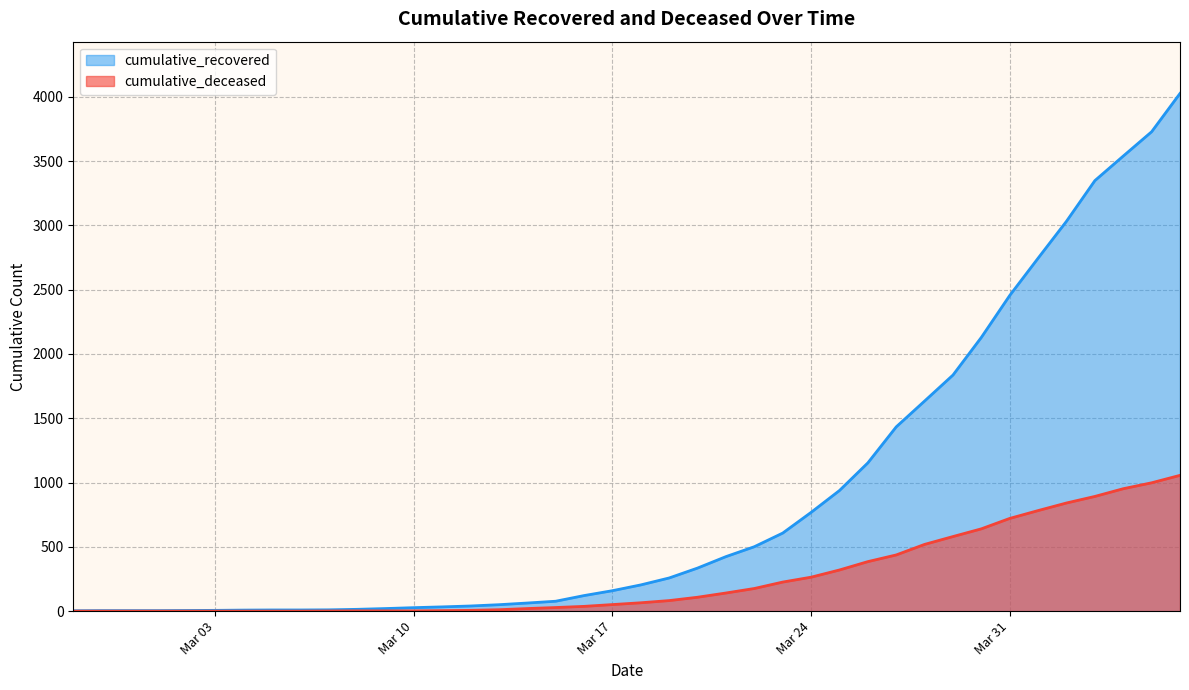

True or false: cumulative_recovered has more than 1 points higher than both neighbors.

False